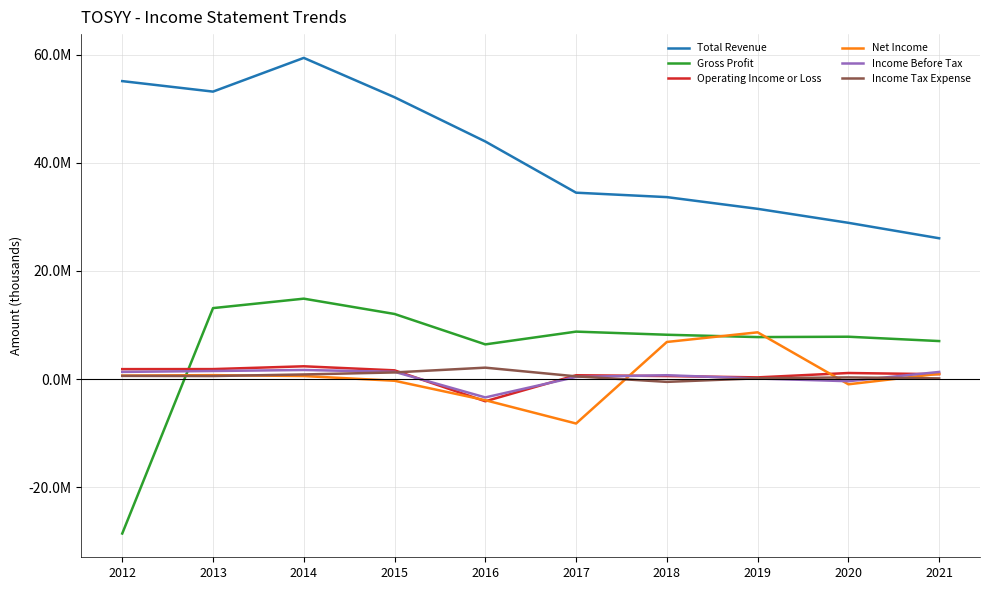

Does the chart have visible grid lines?

Yes